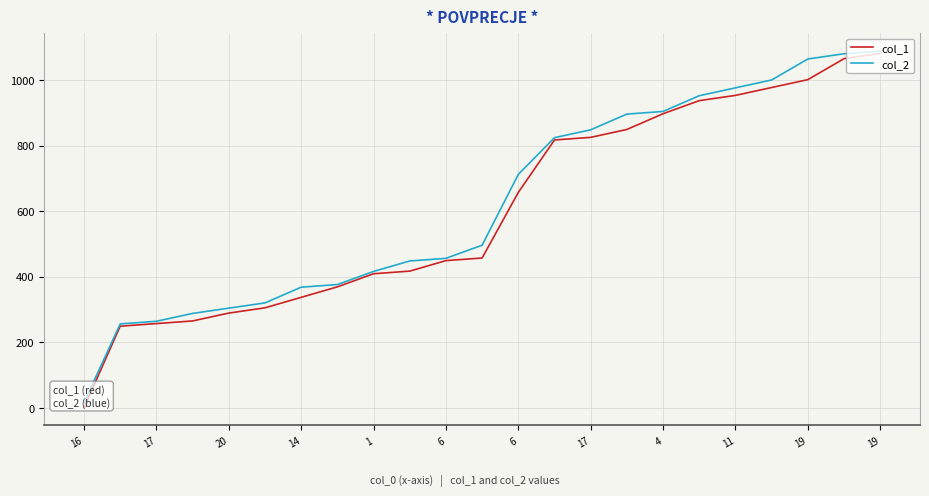

Which series changed the most between 17 and 19?

col_2